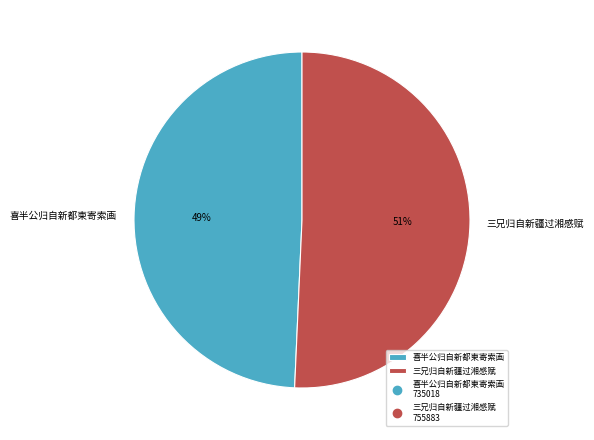

What is the smallest slice in the pie chart?

喜半公归自新都柬寄索画